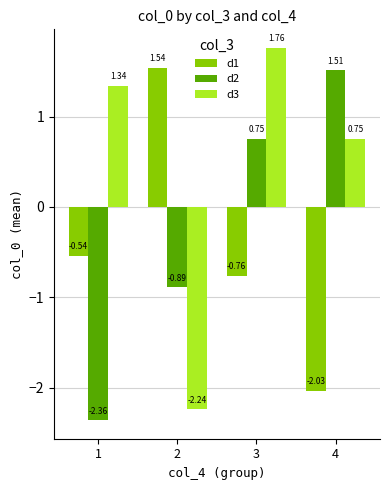

Which series changed the most between 1 and 3?

d2